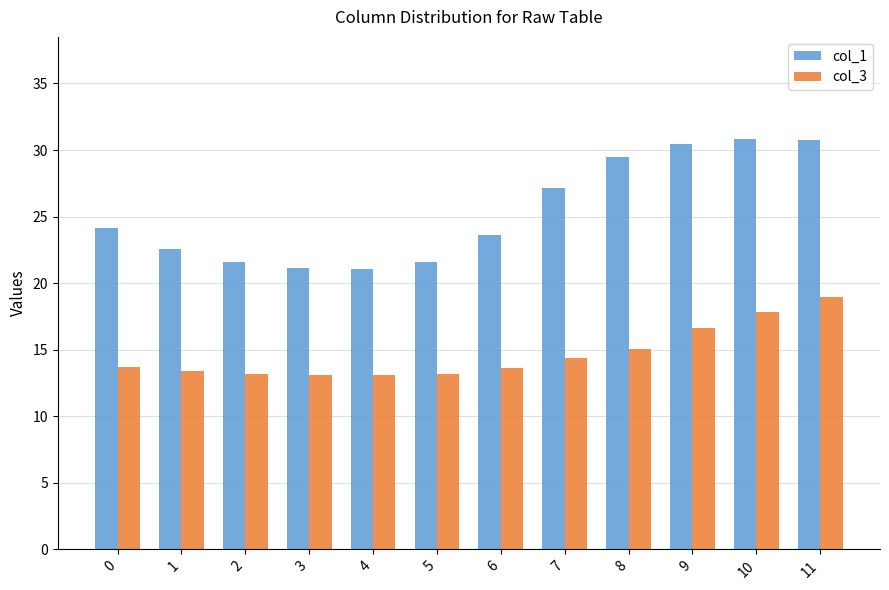

Is the value of col_1 at 11 greater than the value of col_3 at 9?

Yes